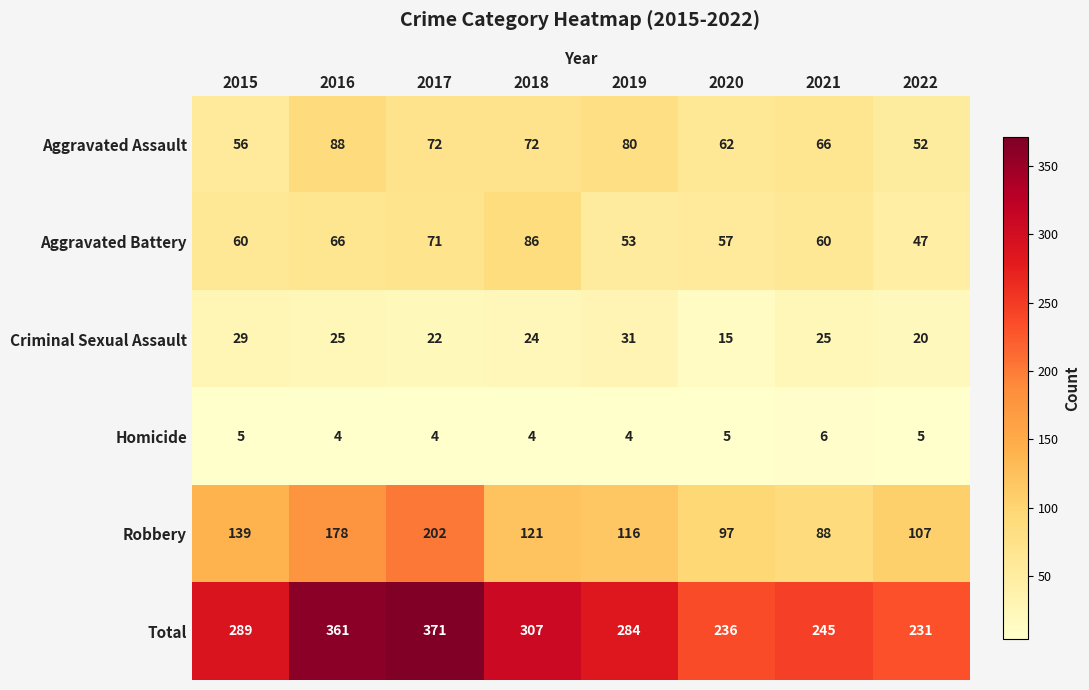

Count the number of categories in the chart.

8